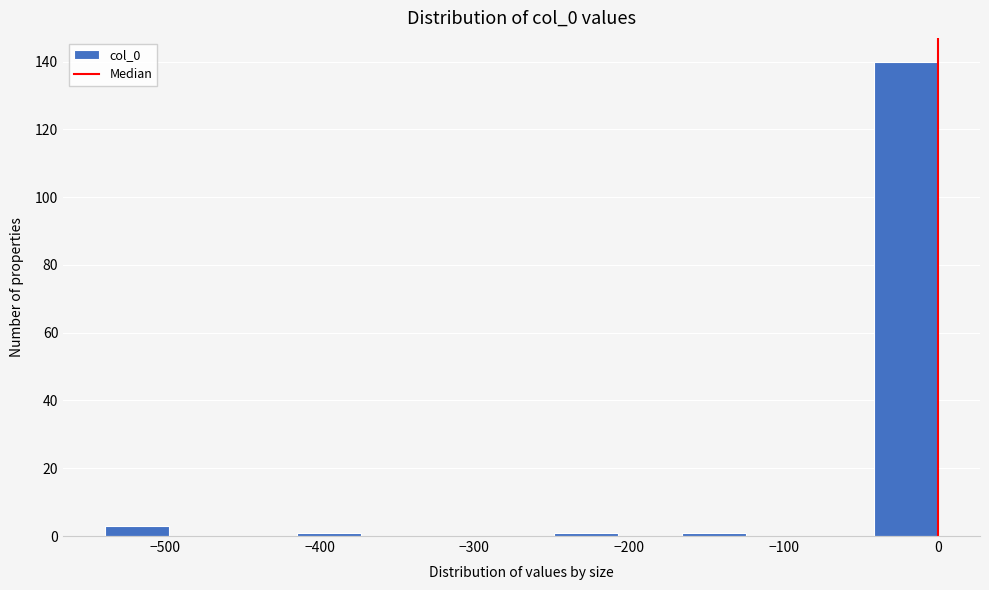

Over which range of the x-axis is the bar tallest?

-40 to 0